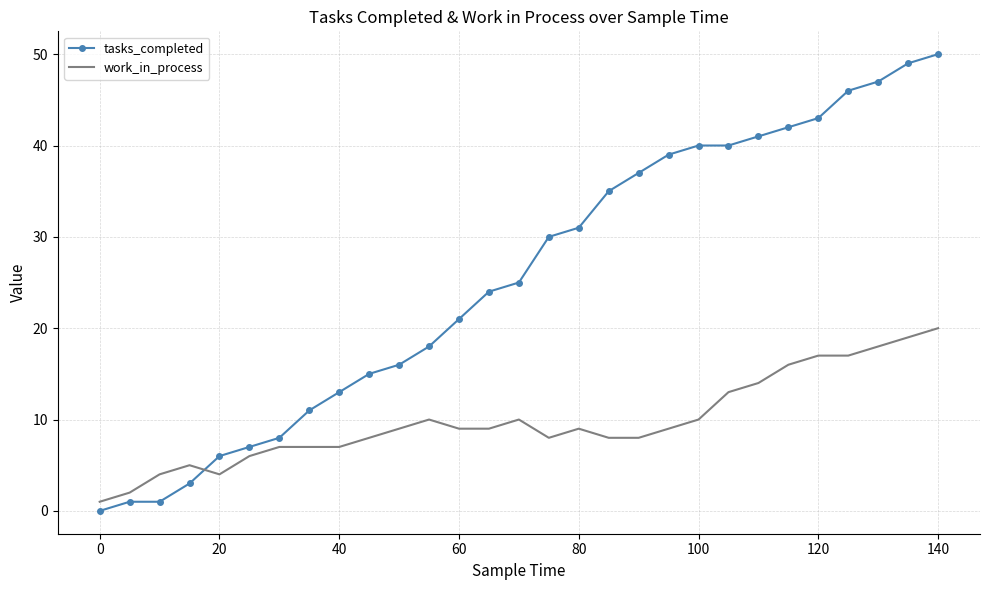

Which series has the largest range (max minus min)?

tasks_completed